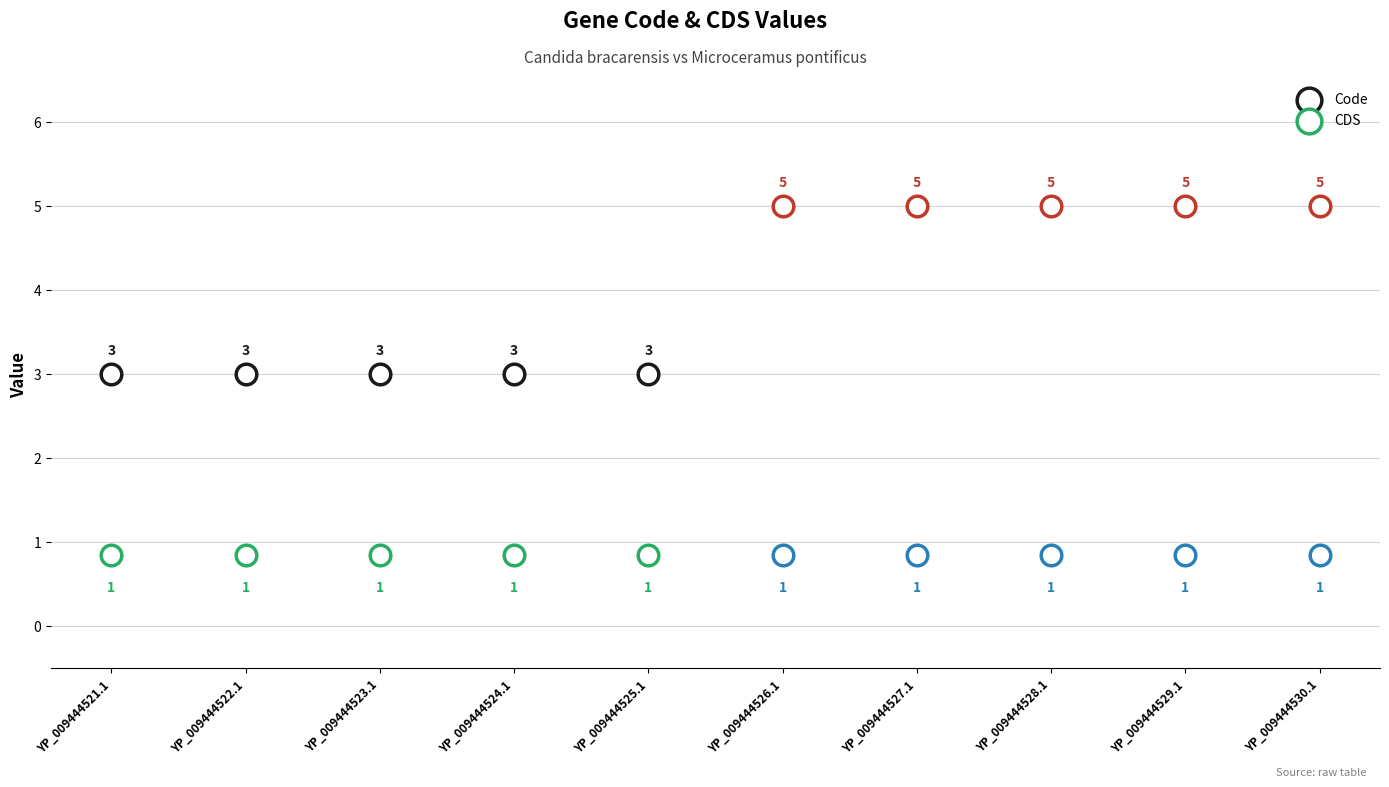

Which series reaches the minimum Y coordinate?

CDS